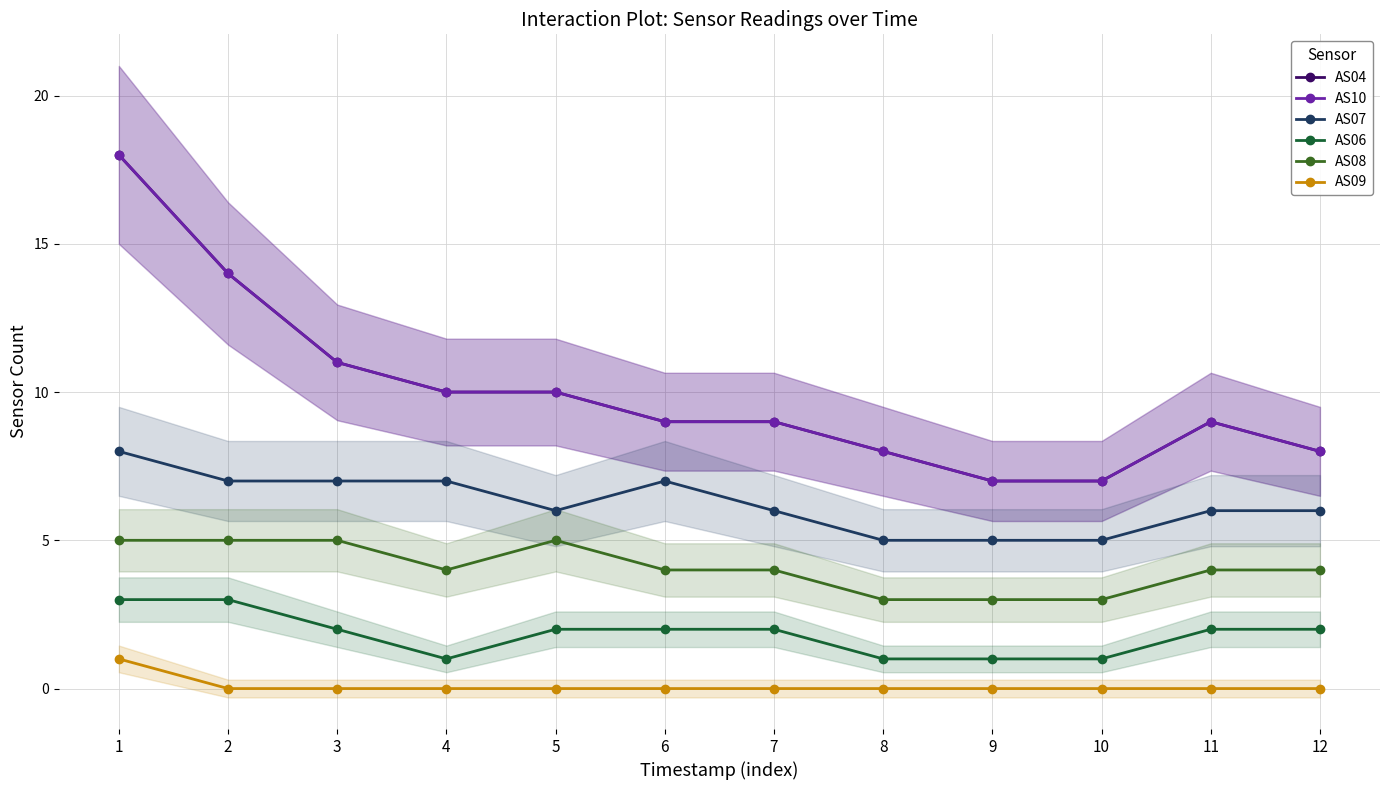

Reading left to right, list all the values displayed in this chart.

AS04: 1=18	2=14	3=11	4=10	5=10	6=9	7=9	8=8	9=7	10=7	11=9	12=8
AS10: 1=18	2=14	3=11	4=10	5=10	6=9	7=9	8=8	9=7	10=7	11=9	12=8
AS07: 1=8	2=7	3=7	4=7	5=6	6=7	7=6	8=5	9=5	10=5	11=6	12=6
AS06: 1=3	2=3	3=2	4=1	5=2	6=2	7=2	8=1	9=1	10=1	11=2	12=2
AS08: 1=5	2=5	3=5	4=4	5=5	6=4	7=4	8=3	9=3	10=3	11=4	12=4
AS09: 1=1	2=0	3=0	4=0	5=0	6=0	7=0	8=0	9=0	10=0	11=0	12=0